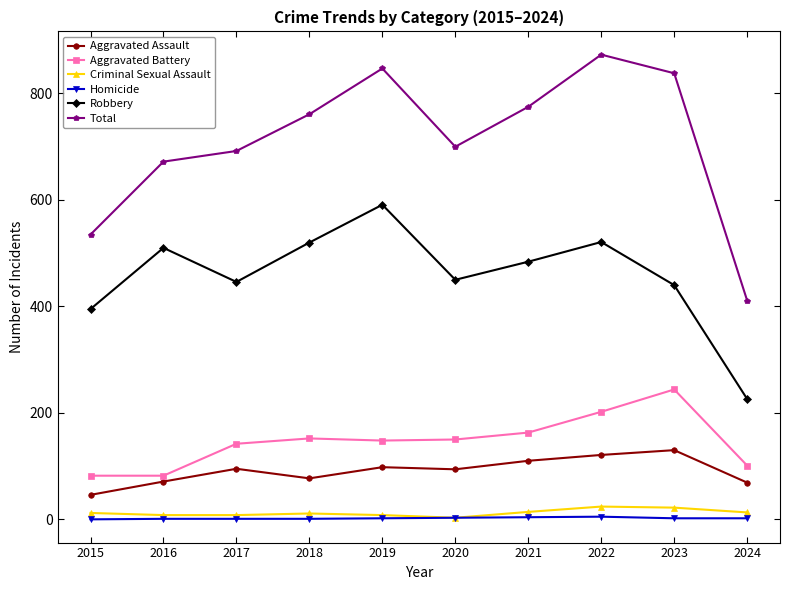

The Robbery series shows 484 at 2021. True or false?

True